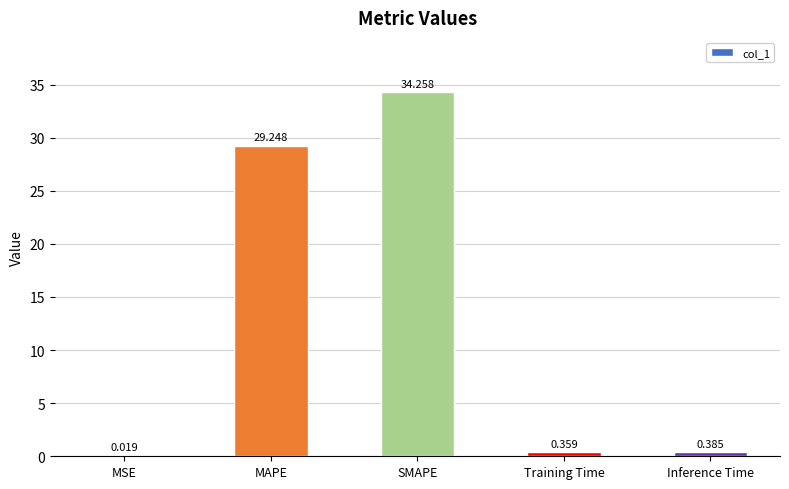

At which category does the chart reach its peak across all series?

SMAPE